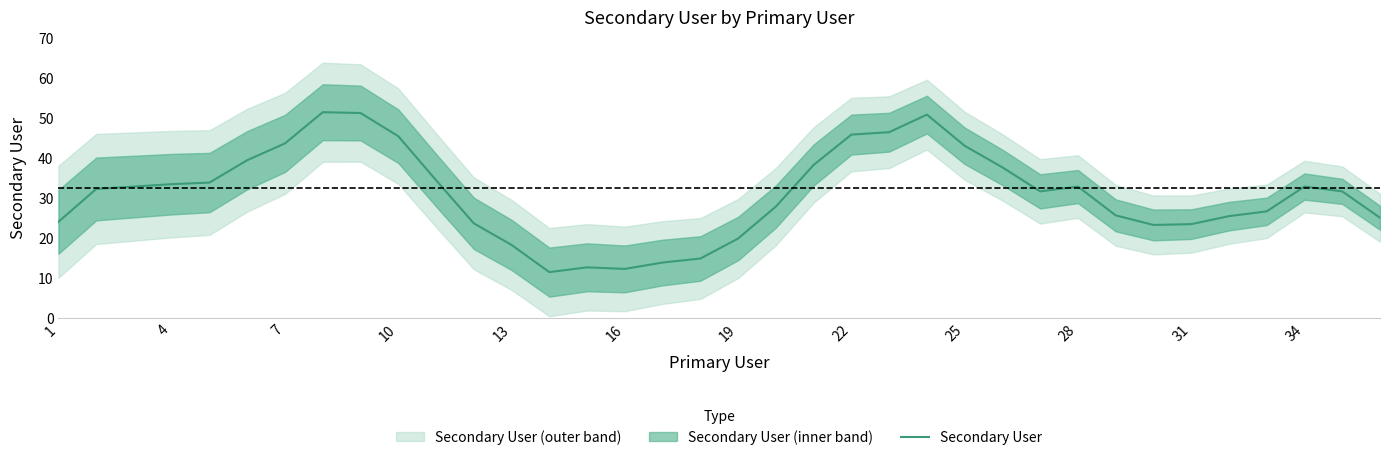

How many lines are shown in the chart?

1